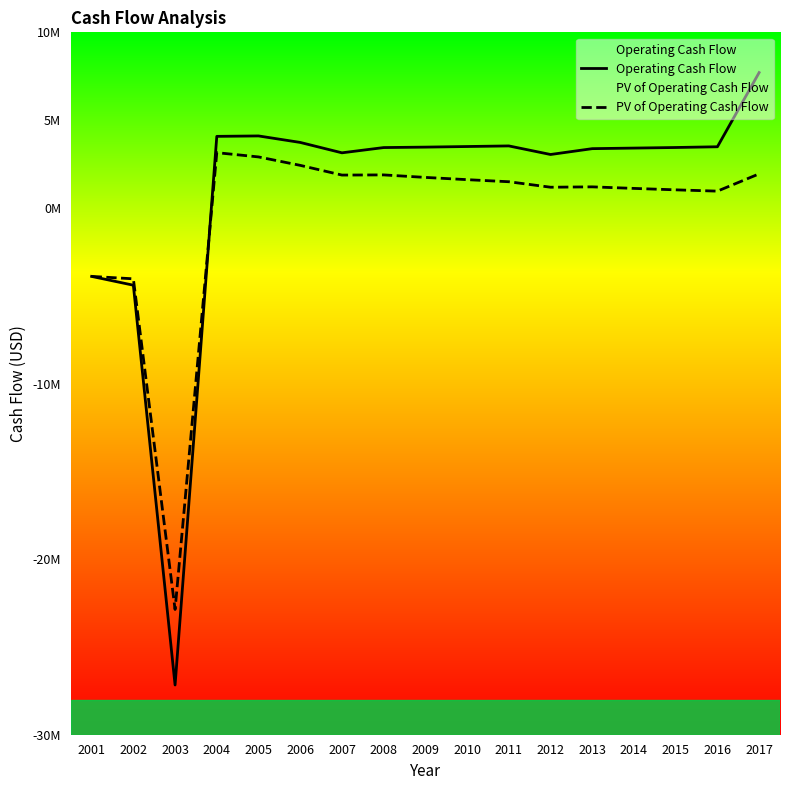

The PV of Operating Cash Flow series shows 1941468.4 at 2017. True or false?

True